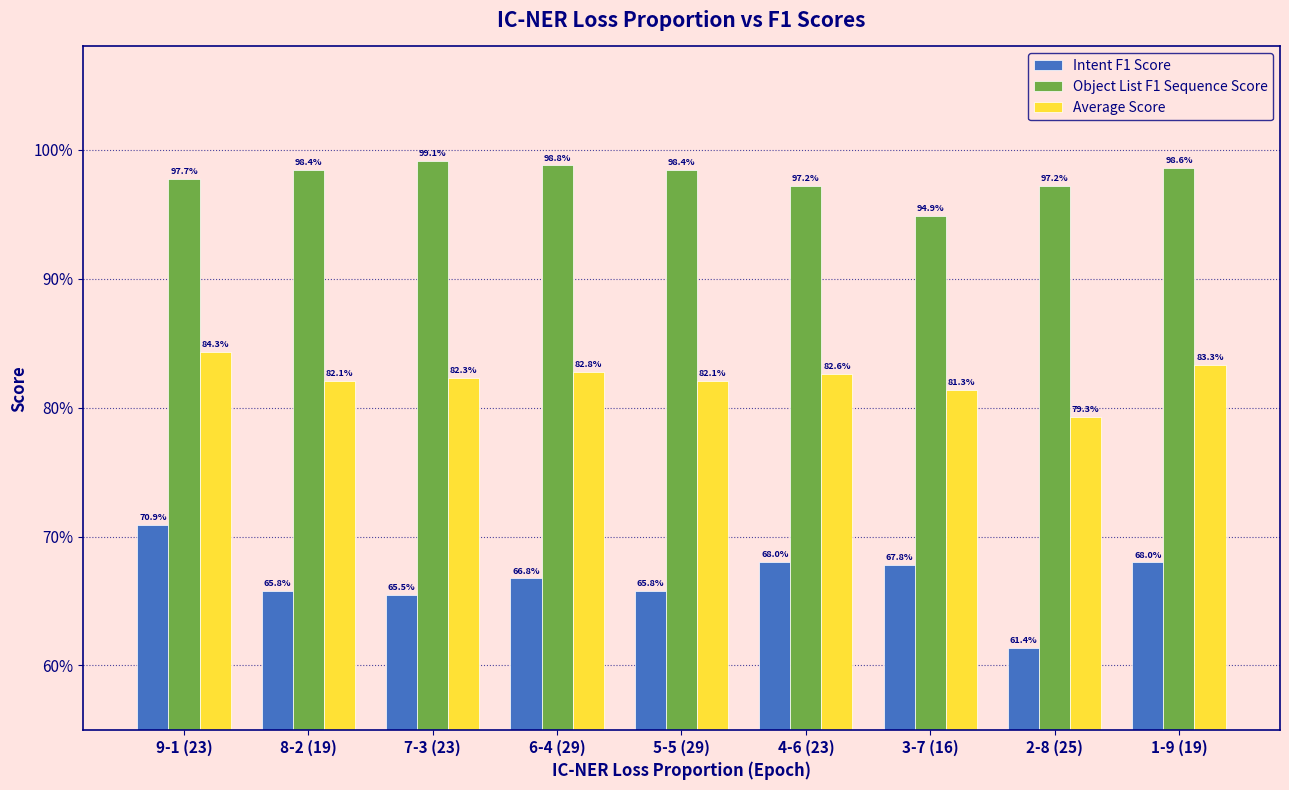

List the series in order of their peak value, highest first.

Object List F1 Sequence Score, Average Score, Intent F1 Score